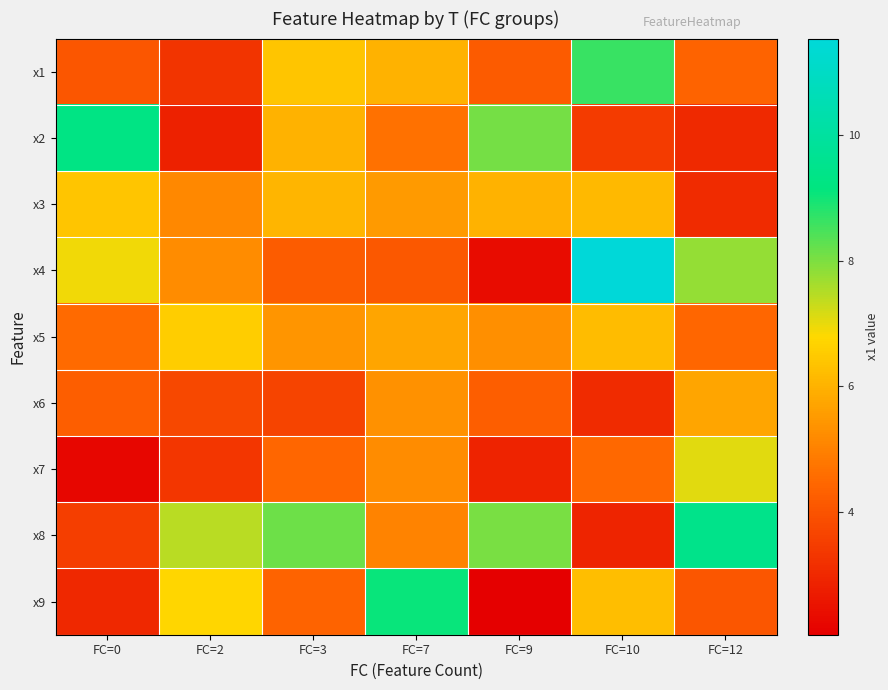

At which category is the sum across all series the highest?

FC=10